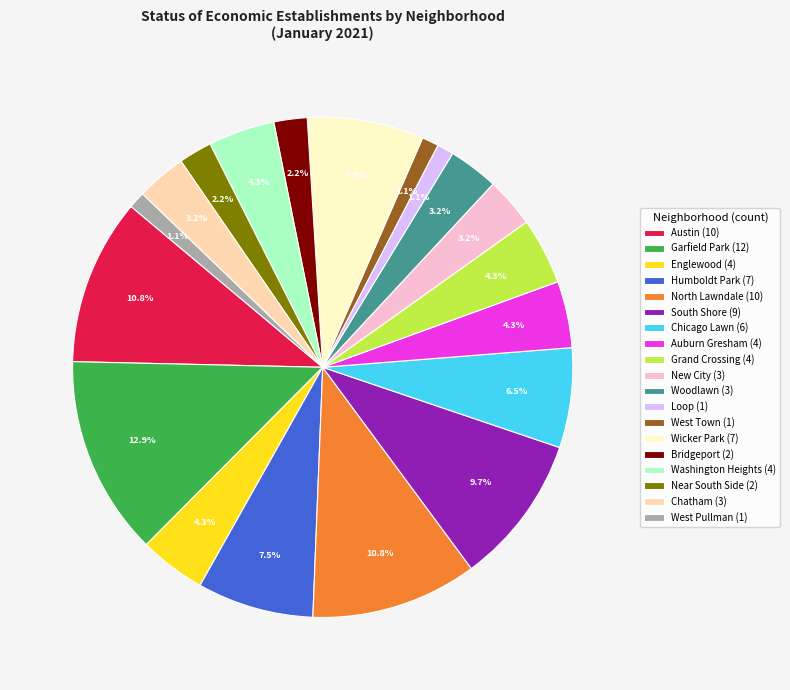

Combined, do Chicago Lawn (6) and Wicker Park (7) account for over 50%?

No